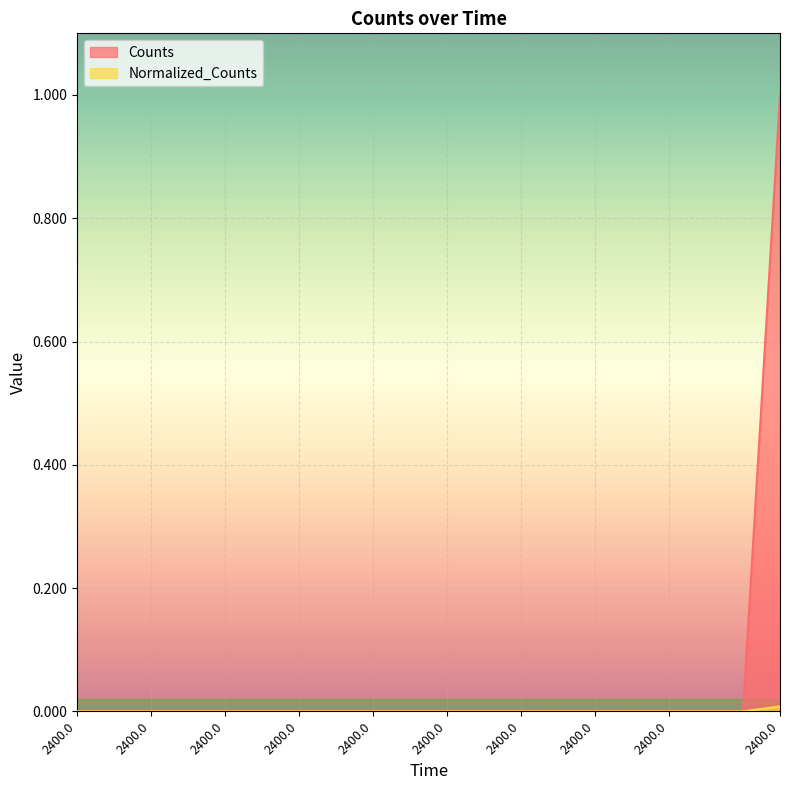

True or false: Normalized_Counts has more than 1 interior local peaks.

False